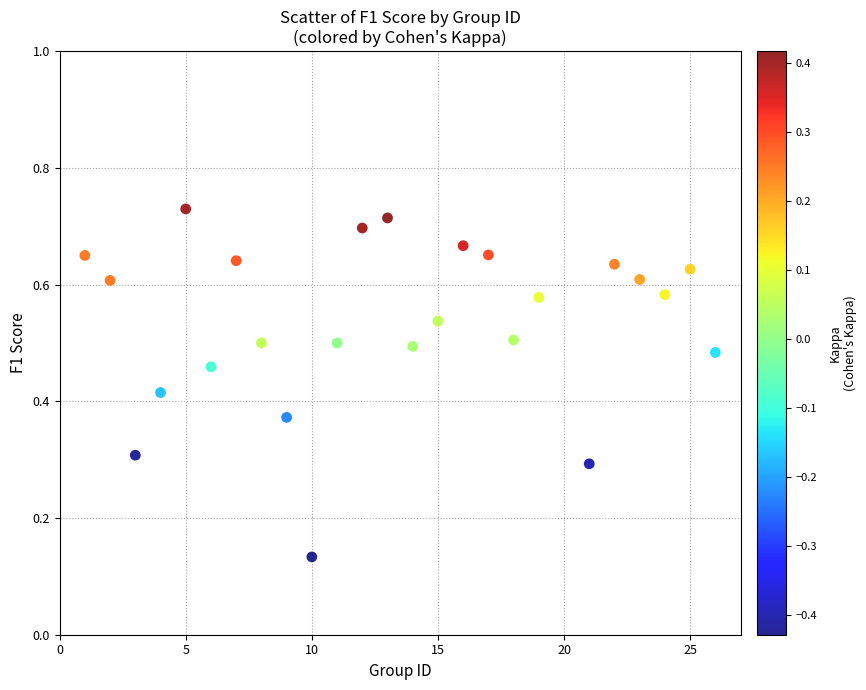

What is the range of X values (max minus min)?

25.0